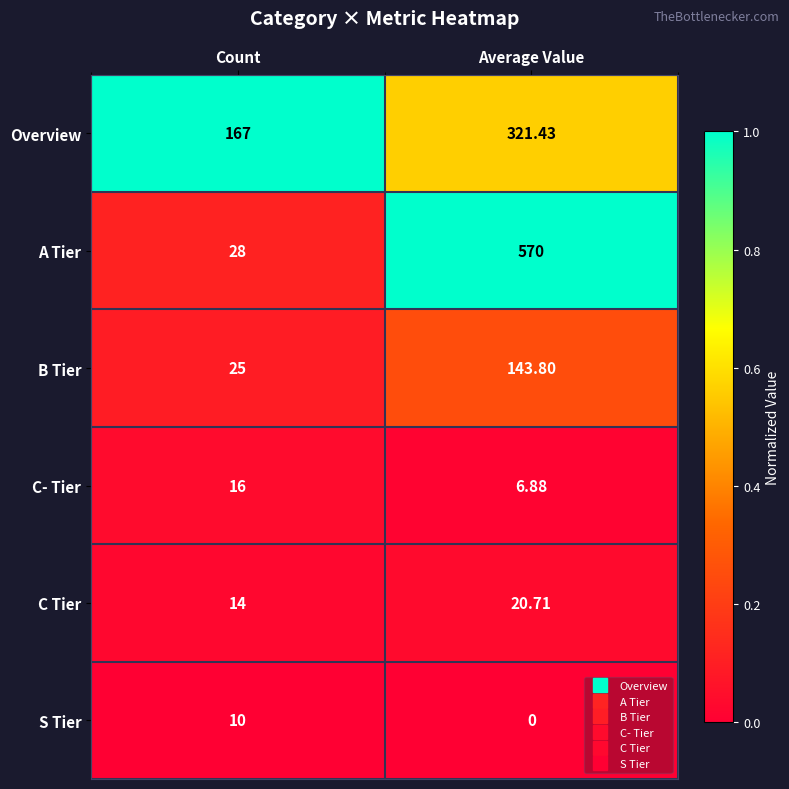

Which series has the largest range (max minus min)?

A Tier